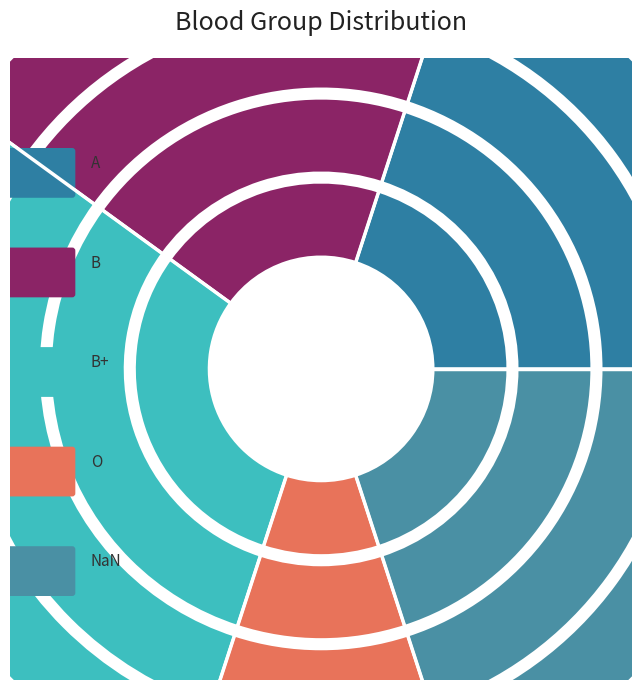

How much of the chart is everything except B?

80.0%